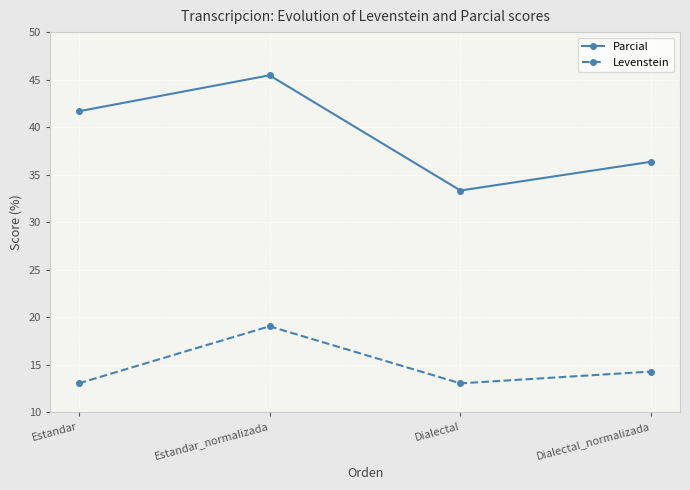

Where is Levenstein nearest to the value 16?

Dialectal_normalizada